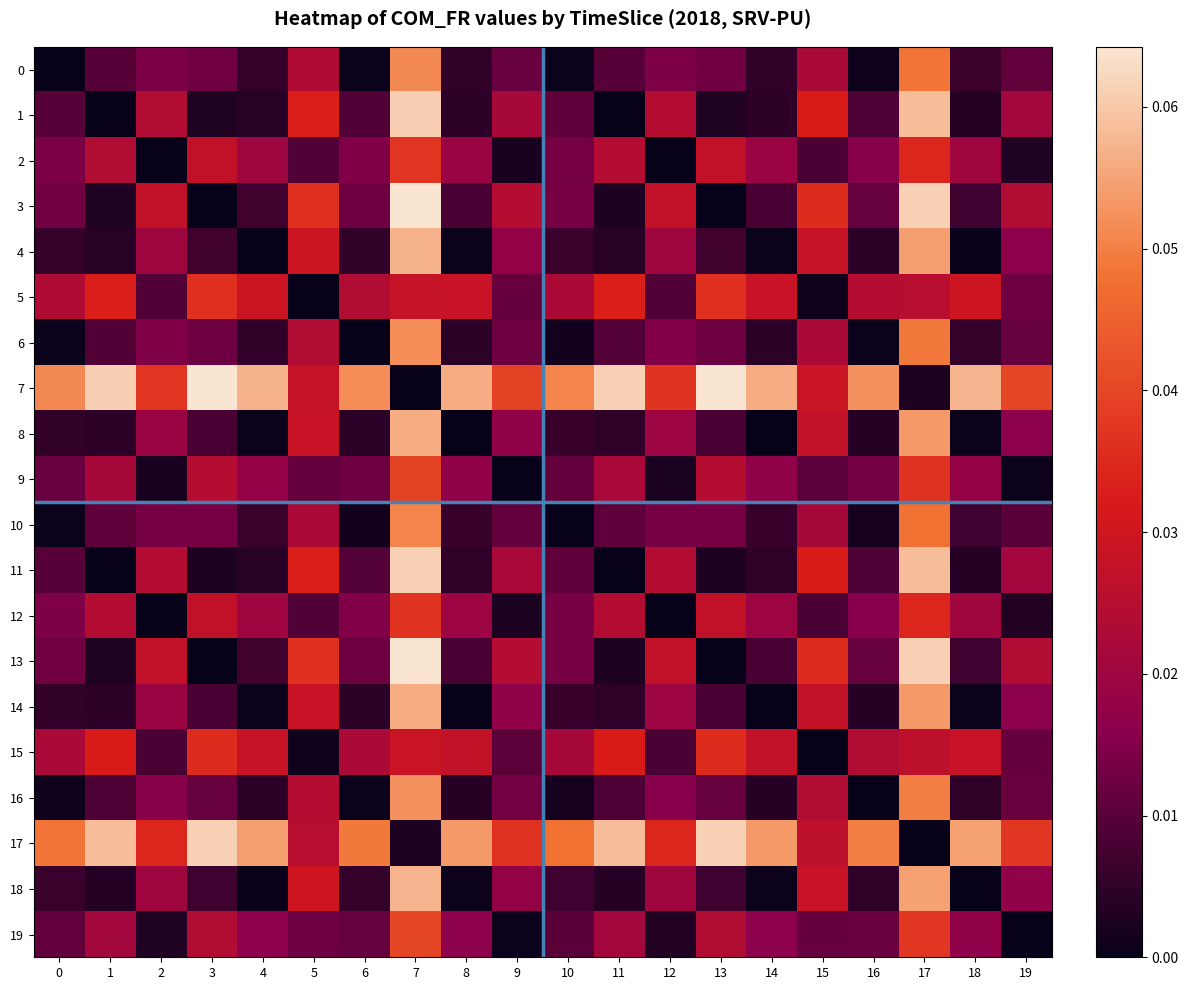

At how many categories does at least one series exceed 0?

20